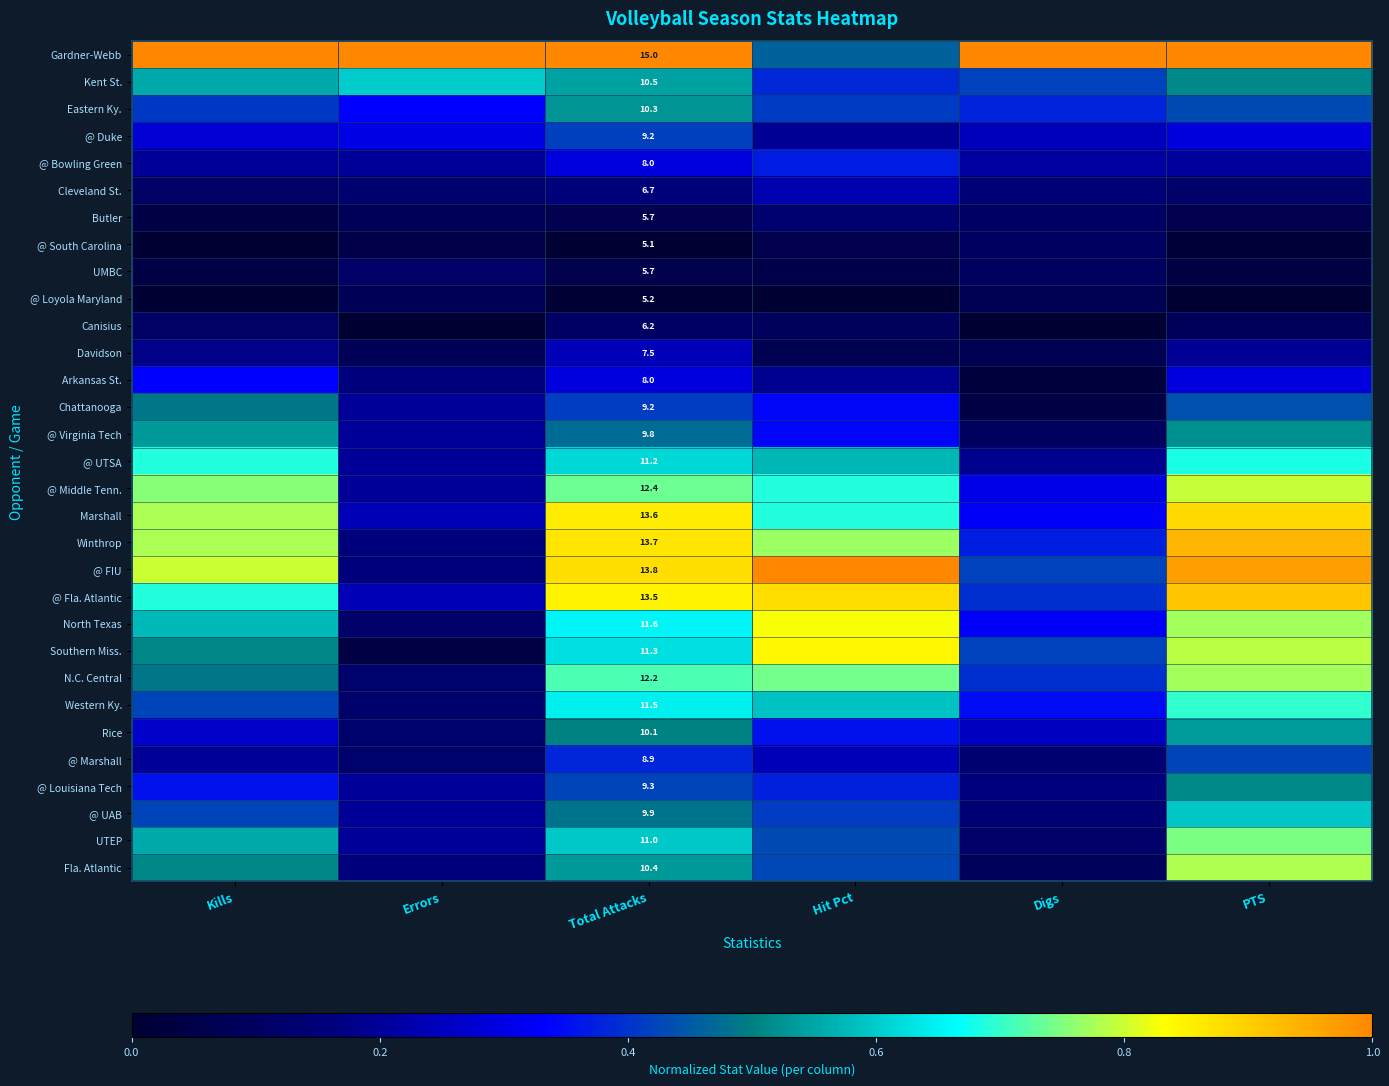

Which category has the lowest value across all series?

Kills